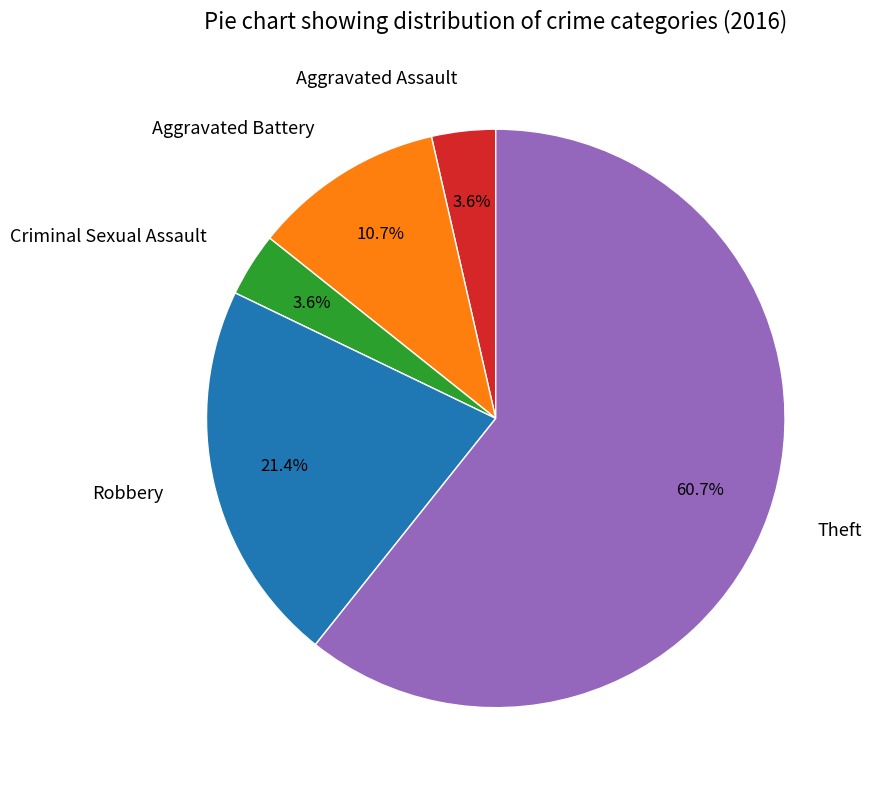

Between Criminal Sexual Assault and Aggravated Battery, which is larger?

Aggravated Battery